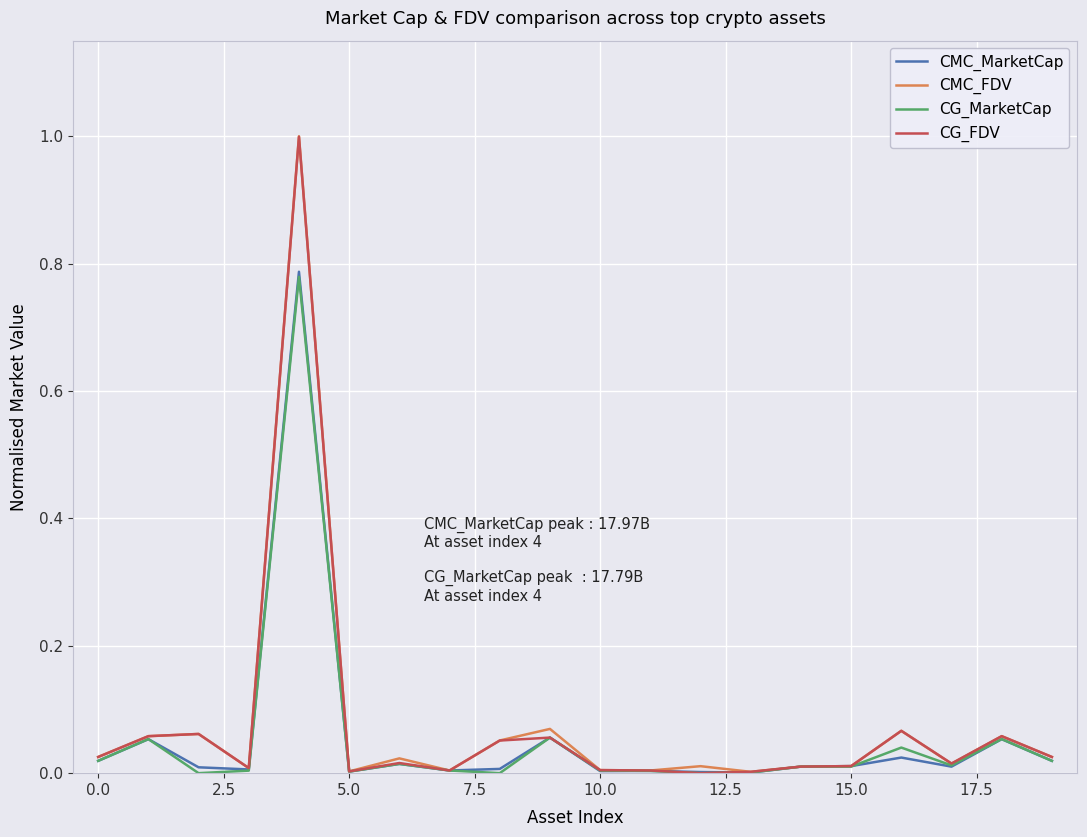

What is the maximum value for CG_FDV?

1.0